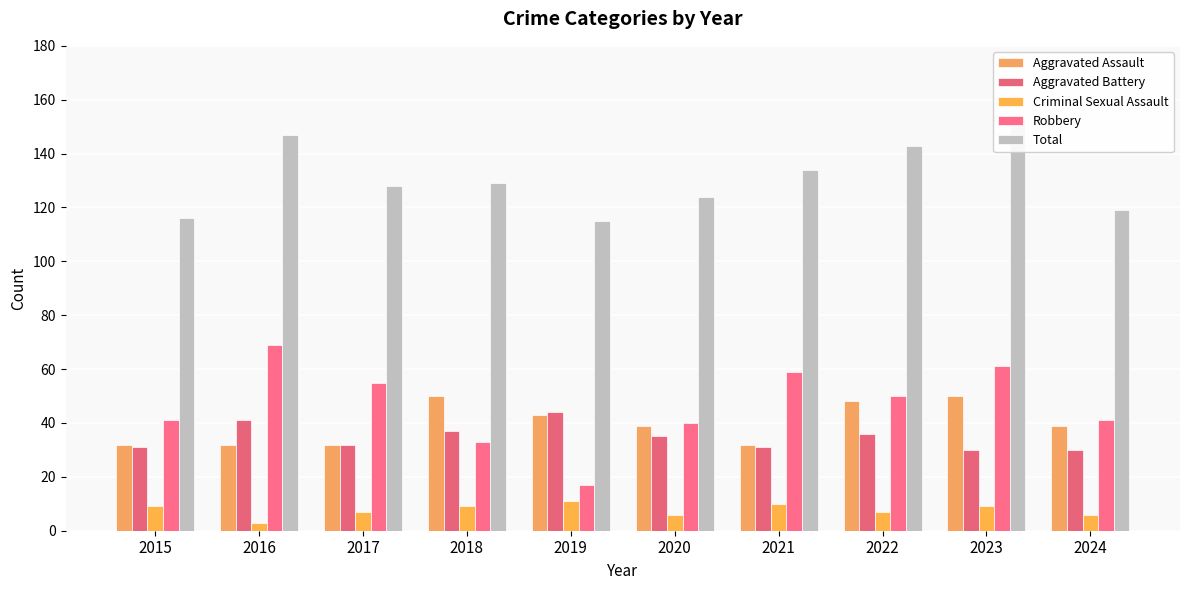

True or false: Criminal Sexual Assault has a value of 6 at 2024.

True